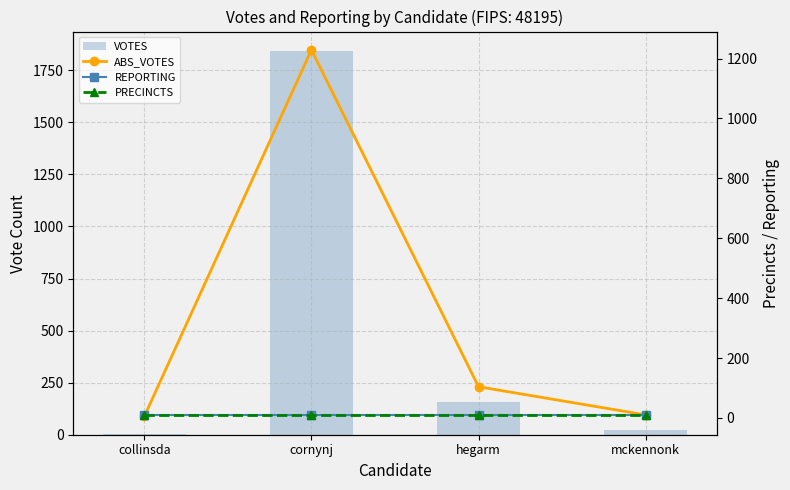

Which series changed the most between cornynj and mckennonk?

VOTES